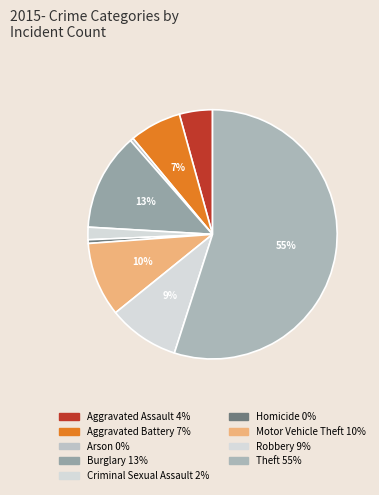

True or false: Arson accounts for 9% of the total.

False